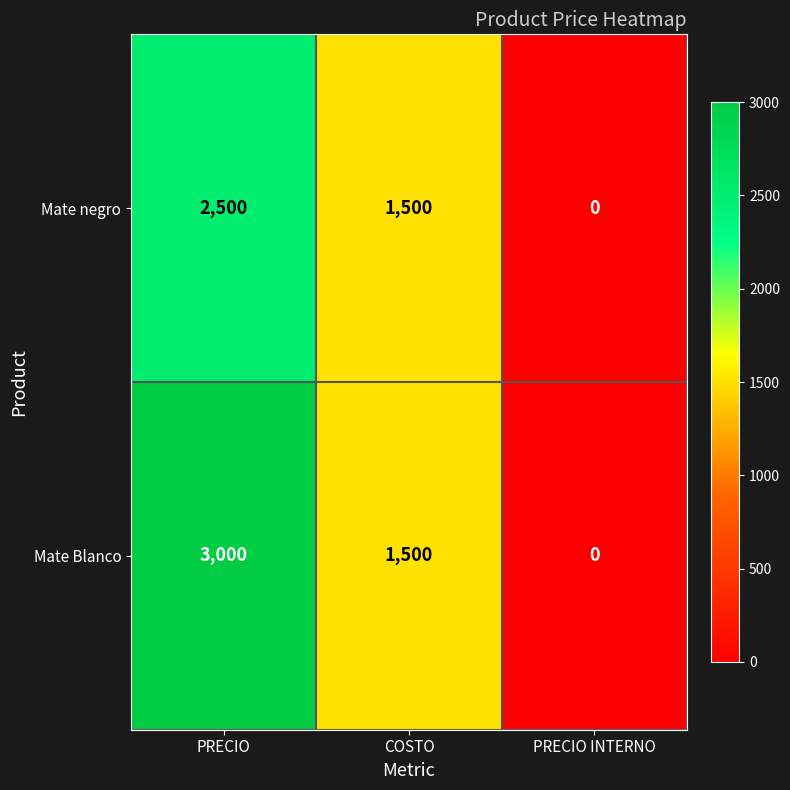

What is the difference between the maximum and minimum values in the Mate negro series?

2500